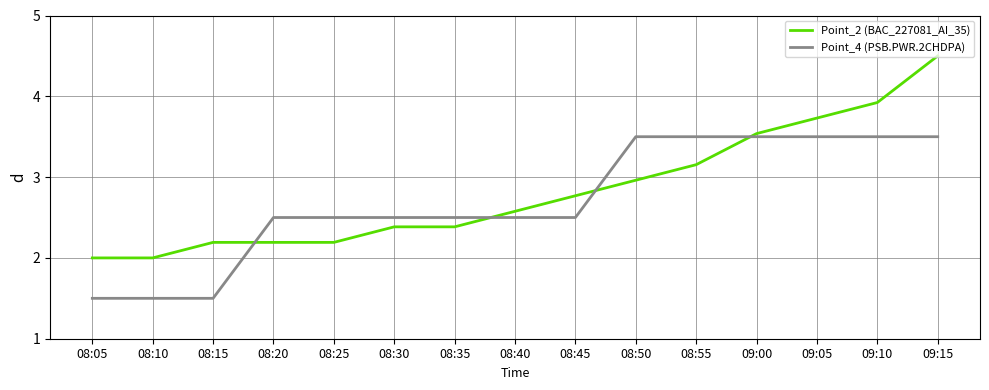

What is the total value across all series at 08:30?

4.9